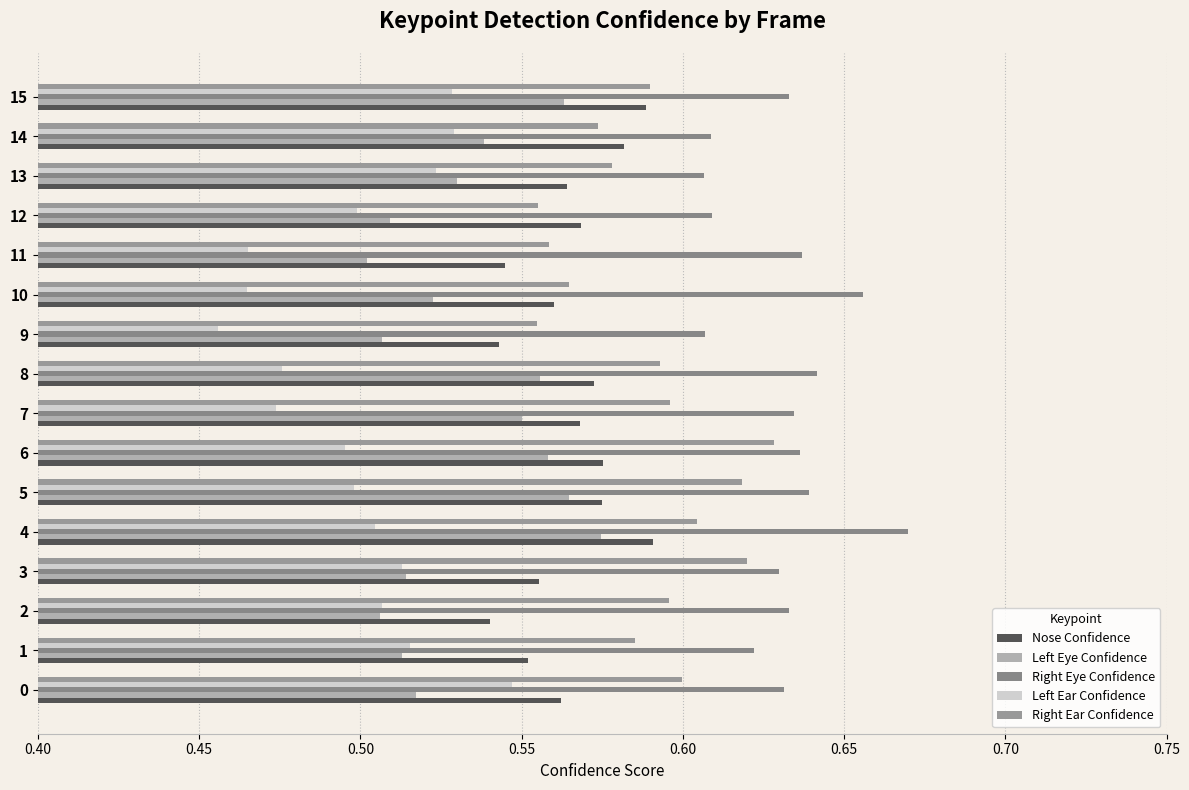

What is the average value of the Left Ear Confidence series?

0.5